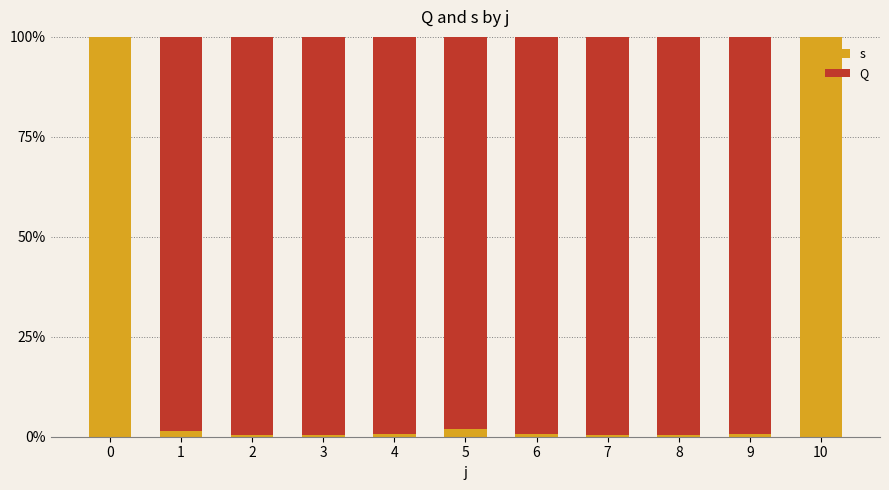

Which series has the largest total across all categories?

Q